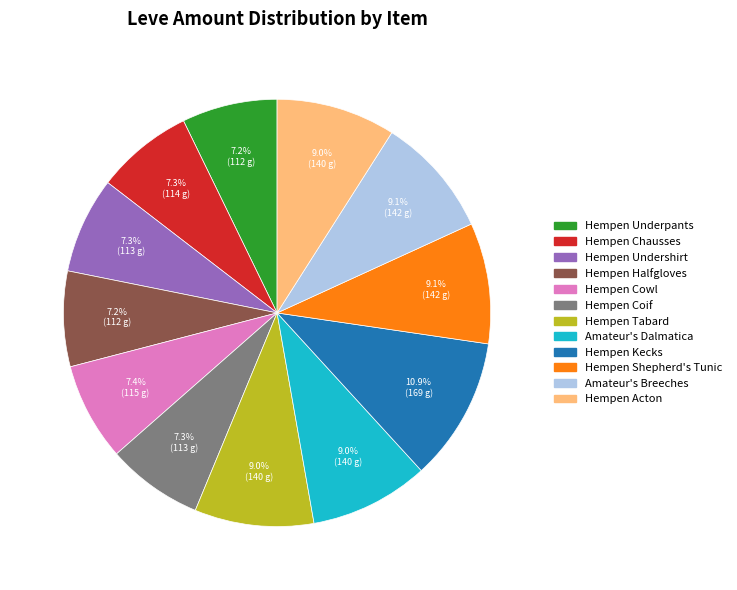

To the nearest percent, what is the difference between the Hempen Shepherd's Tunic and Hempen Halfgloves slice percentages?

2%